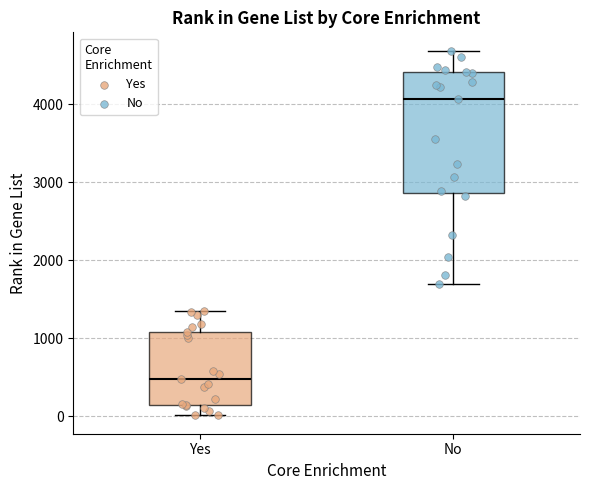

Reading left to right, transcribe this box plot: for each box, give where its median line is, the range the box spans, and where its two whiskers end, as read against the y-axis. The values are not printed on the chart, so give them approximately, as read against the axis.

Yes: median 500, box 100 to 1100, whiskers 0 to 1300
No: median 4100, box 2900 to 4400, whiskers 1700 to 4700